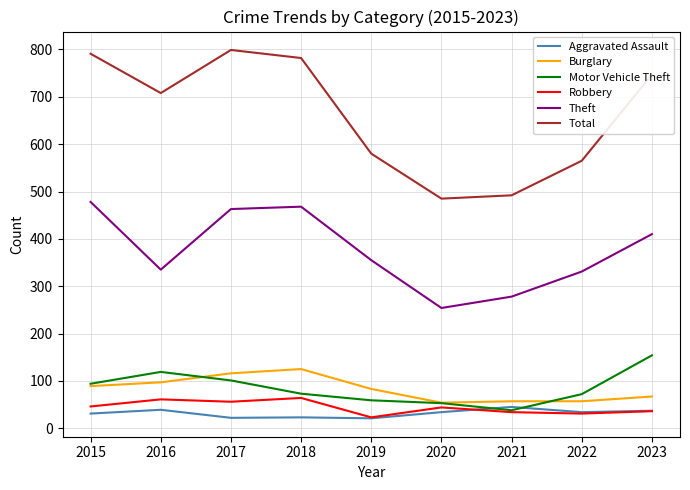

True or false: Aggravated Assault has a value of 21 at 2019.

True